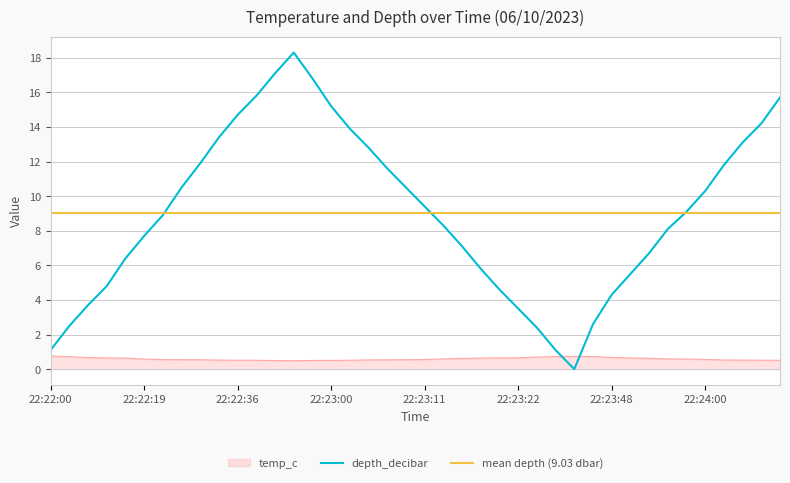

Is it true that temp_c equals 0.7 at 22:23:20?

True